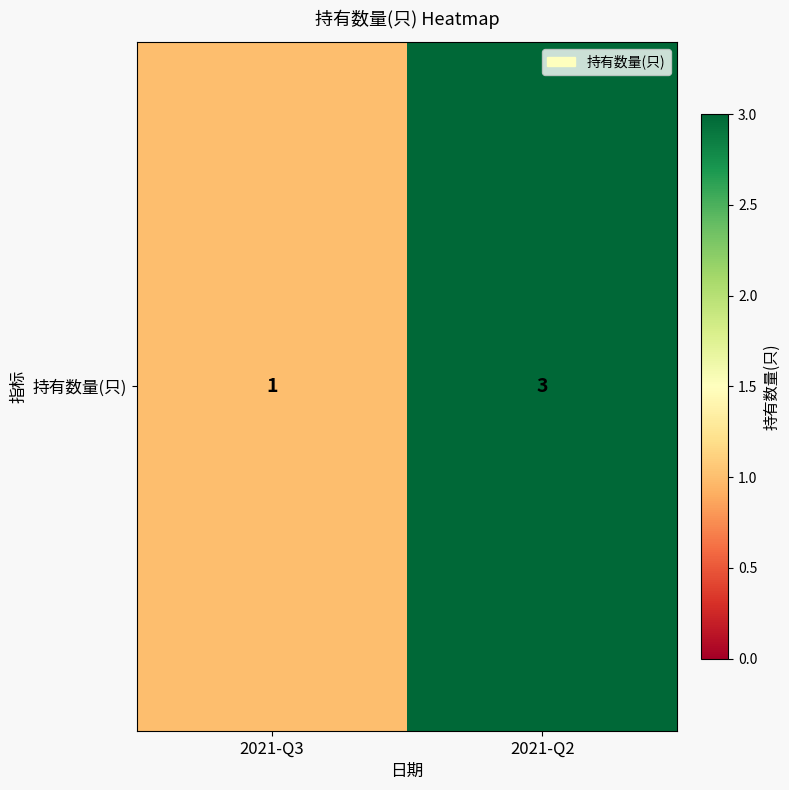

Rank the categories by value from lowest to highest.

2021-Q3, 2021-Q2